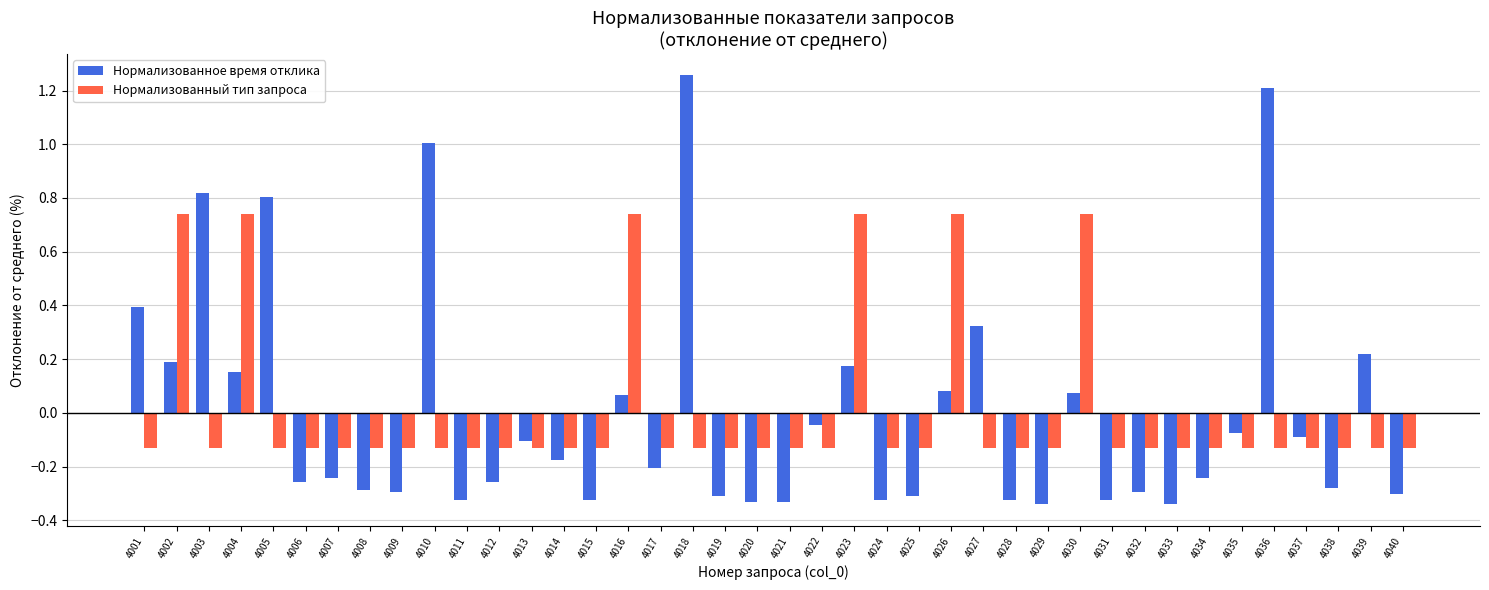

How many negative values does the Нормализованный тип запроса series have?

34